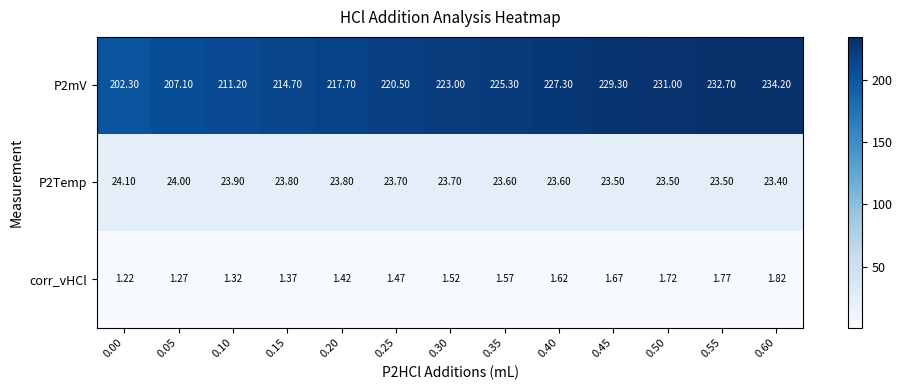

Is the value of P2Temp at 0.10 greater than the value of corr_vHCl at 0.10?

Yes